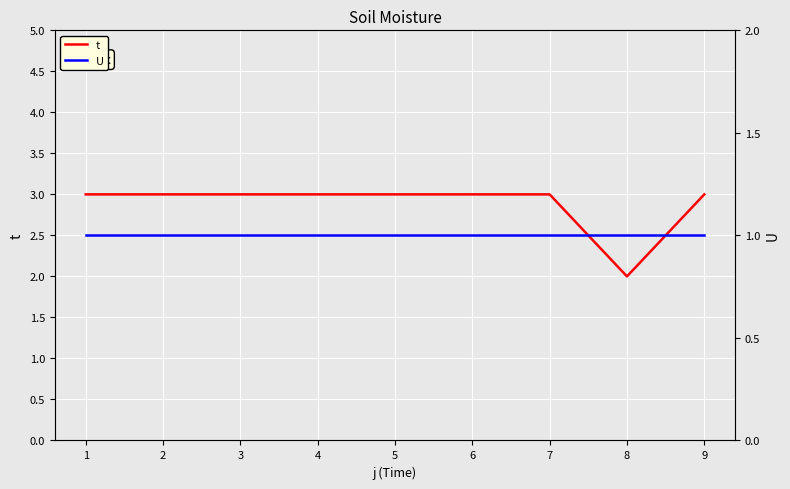

Does the chart display data point markers on the line(s)?

No